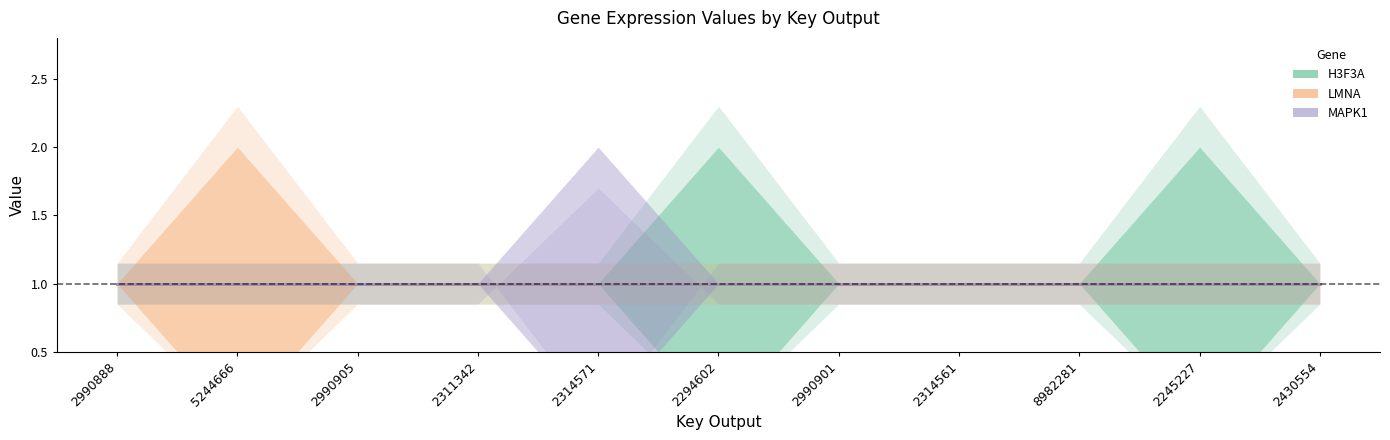

At which category does the chart reach its minimum across all series?

2294602